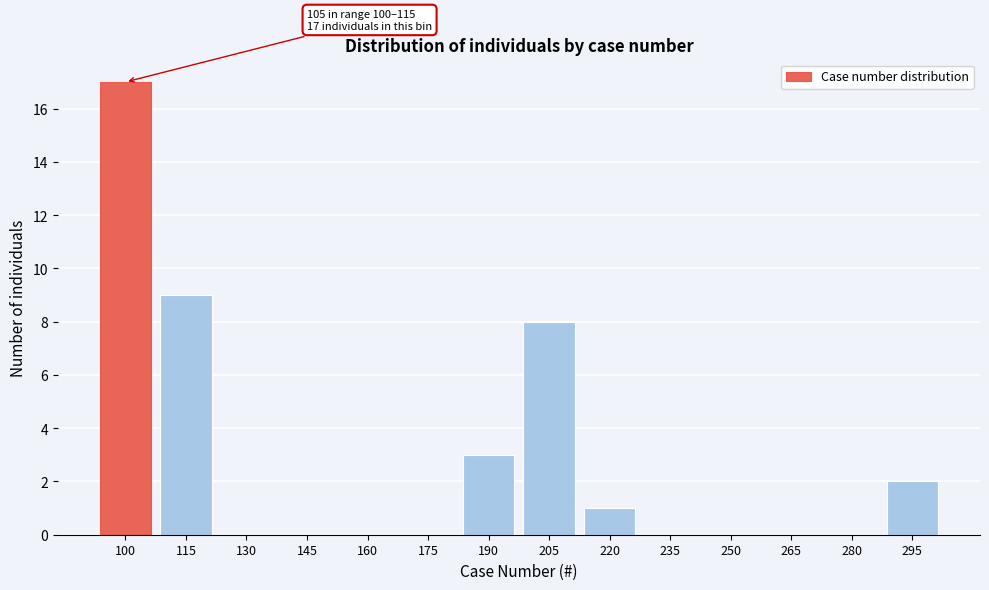

Reading left to right, what are all the values shown in this chart?

100=17	115=9	130=0	145=0	160=0	175=0	190=3	205=8	220=1	235=0	250=0	265=0	280=0	295=2